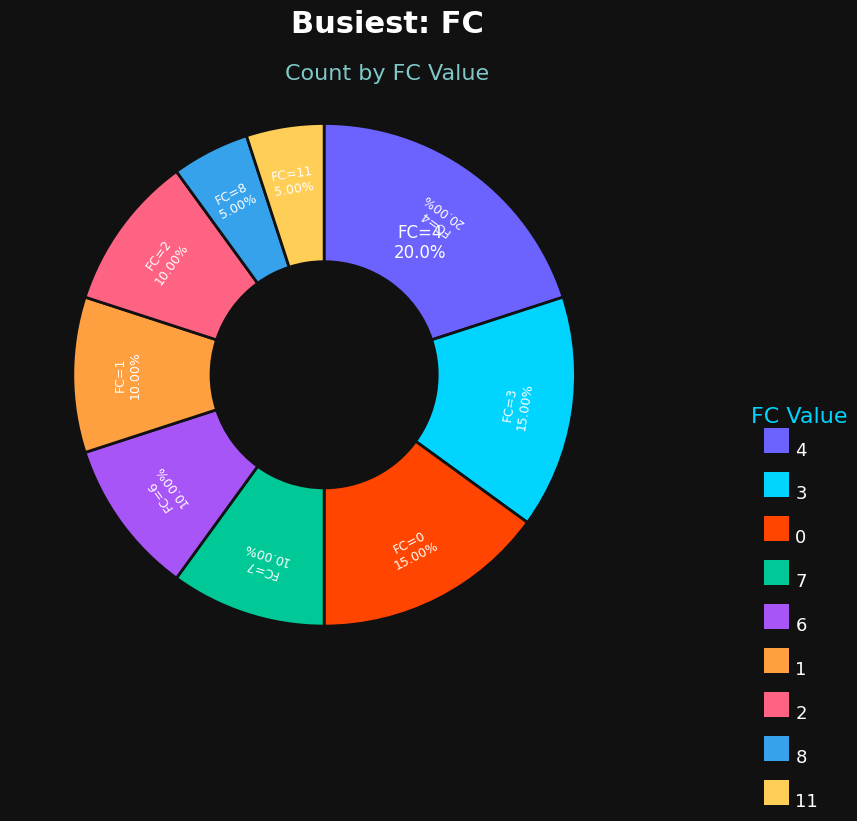

The 2 slice represents 13% of the pie. True or false?

False